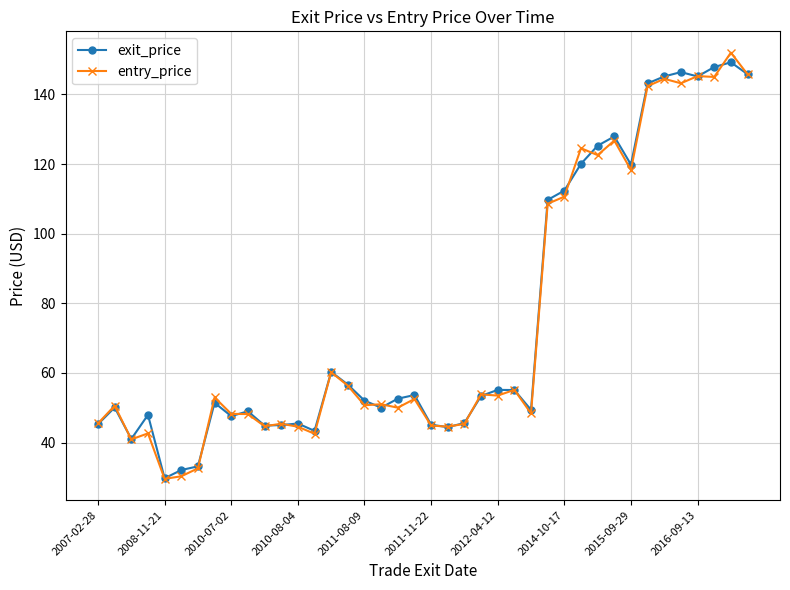

True or false: entry_price and exit_price cross at least once.

True